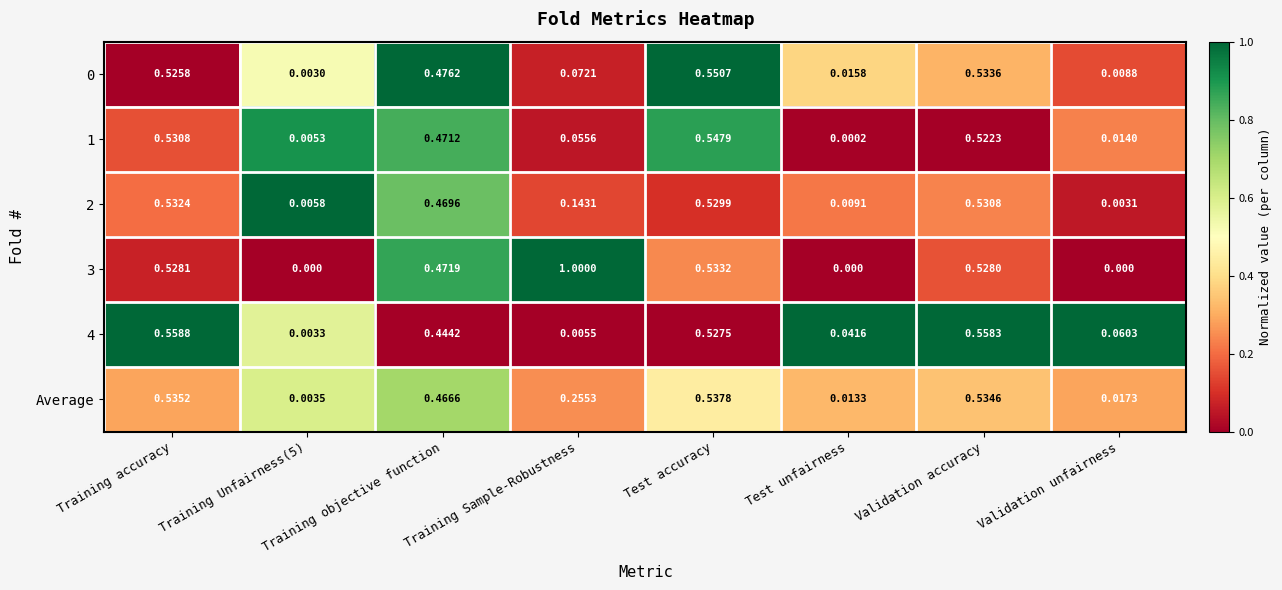

Which series has the widest spread of values?

3